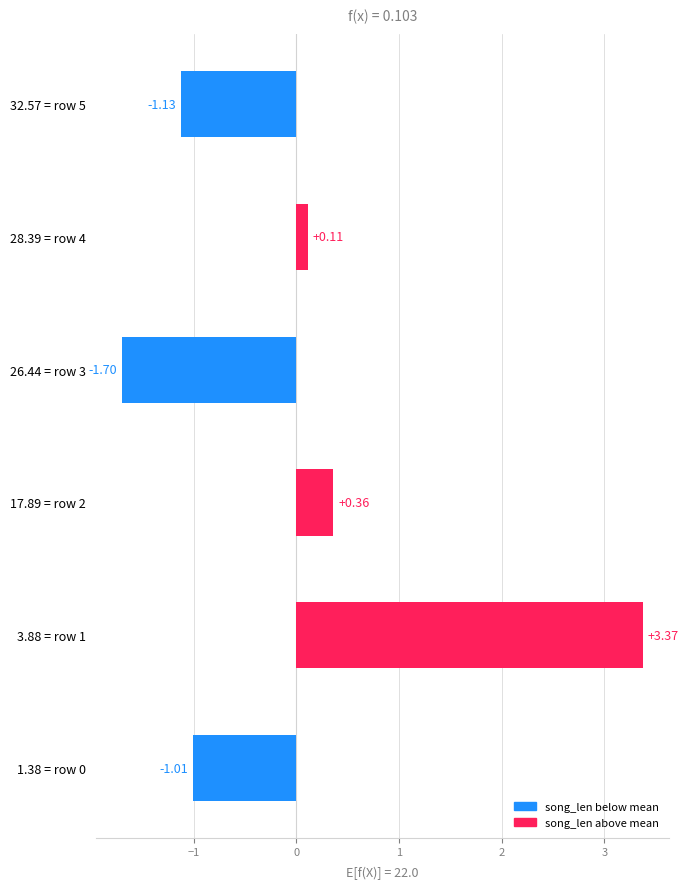

Rank the categories by value from highest to lowest.

3.88 = row 1, 17.89 = row 2, 28.39 = row 4, 1.38 = row 0, 32.57 = row 5, 26.44 = row 3